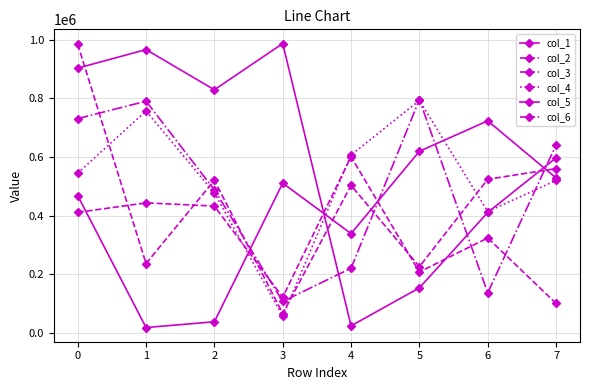

Which series has the largest range (max minus min)?

col_5